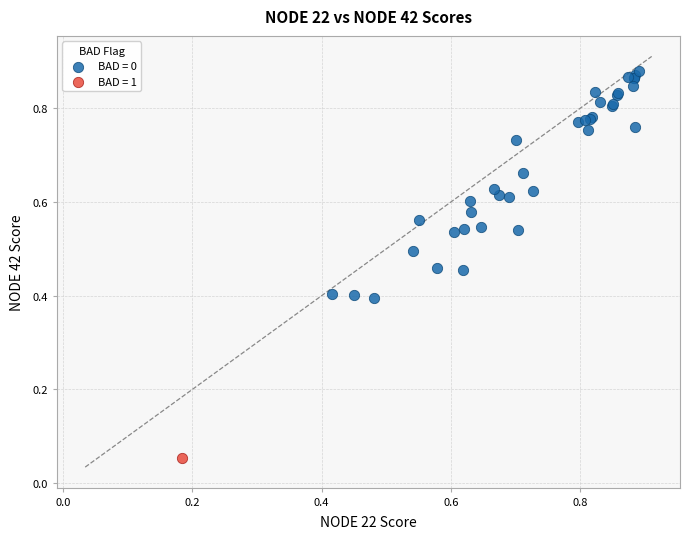

What are all the series names shown in the legend?

BAD = 0, BAD = 1